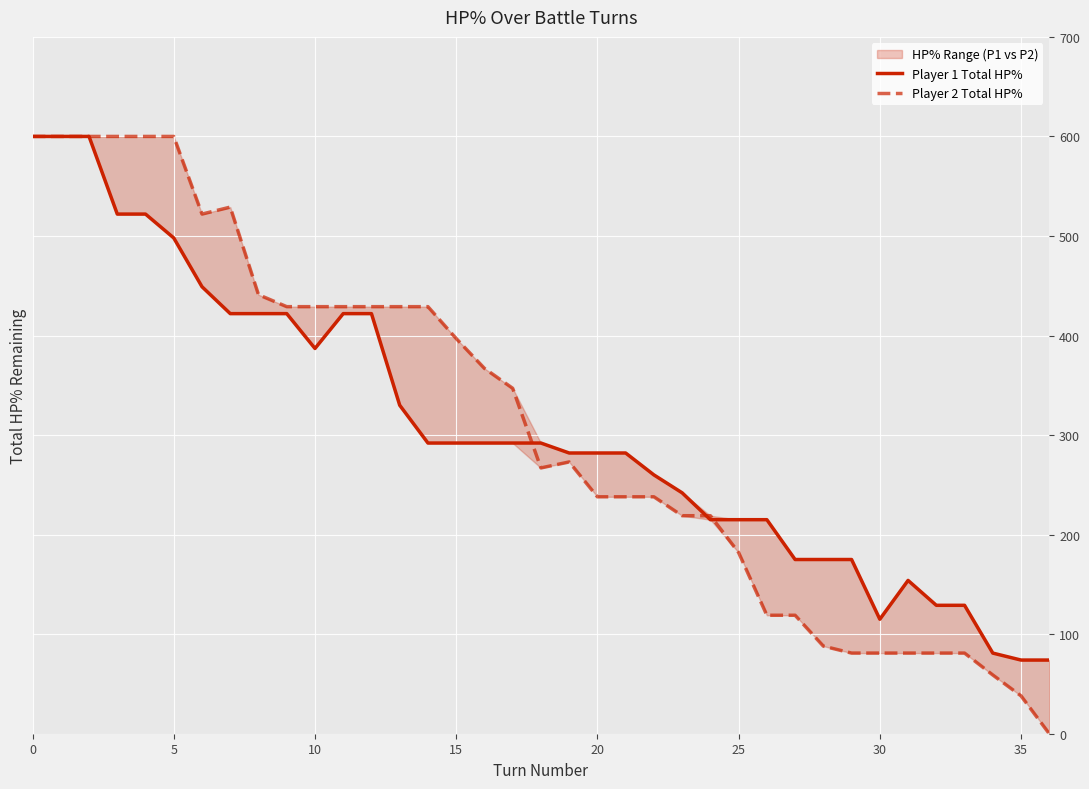

List the series in order of their overall mean, highest first.

Player 2 Total HP%, Player 1 Total HP%